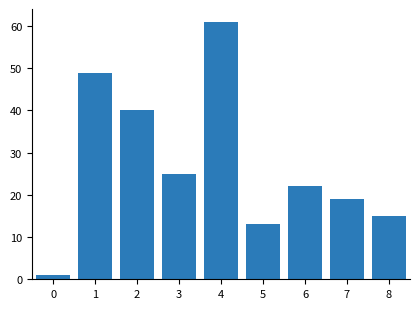

What is the value of the 5th bar from the left?

61